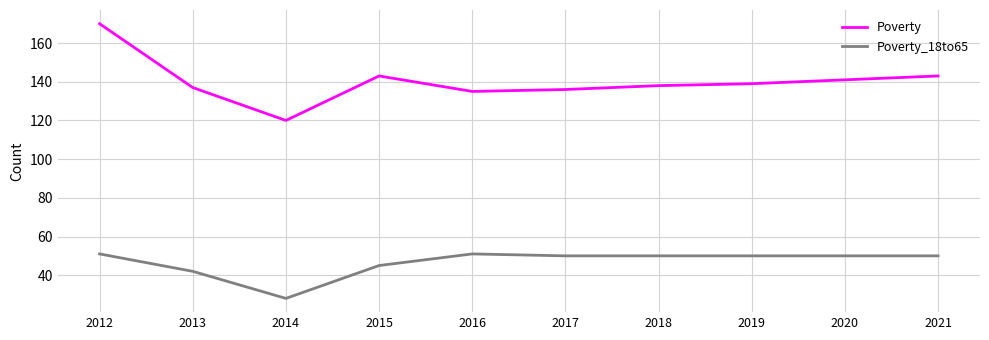

Reading left to right, transcribe all the data shown in this chart.

Poverty: 2012=170	2013=137	2014=120	2015=143	2016=135	2017=136	2018=138	2019=139	2020=141	2021=143
Poverty_18to65: 2012=51	2013=42	2014=28	2015=45	2016=51	2017=50	2018=50	2019=50	2020=50	2021=50